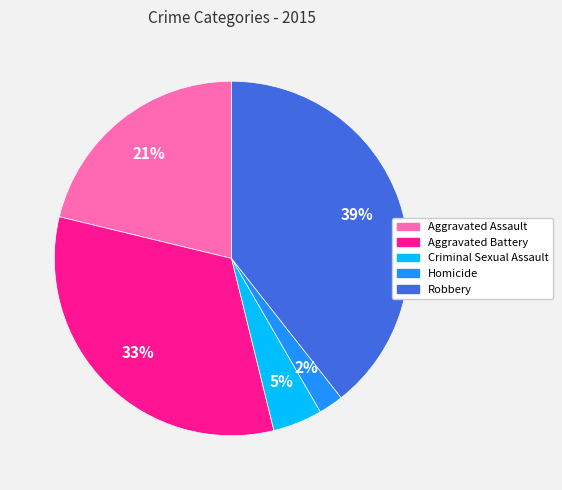

The Robbery slice represents 32% of the pie. True or false?

False